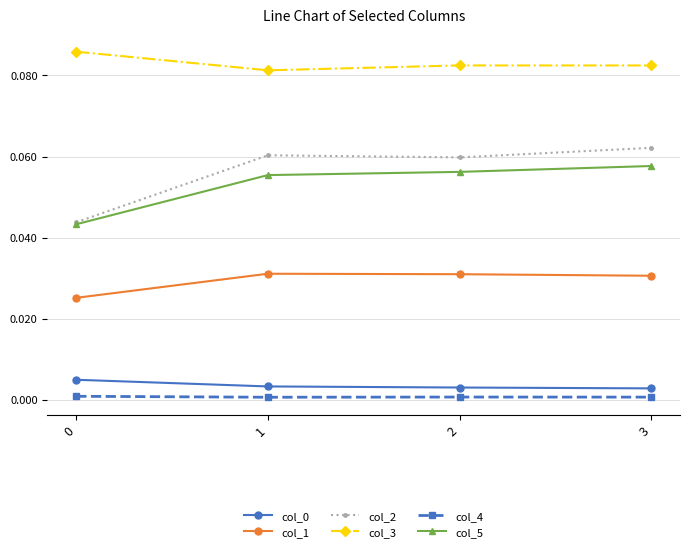

True or false: col_0 has a value of 0.0 at 2.

True